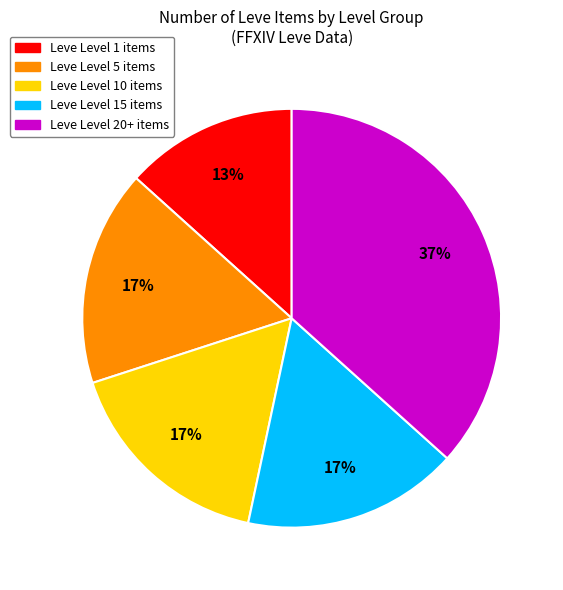

Does any single category account for the majority?

No